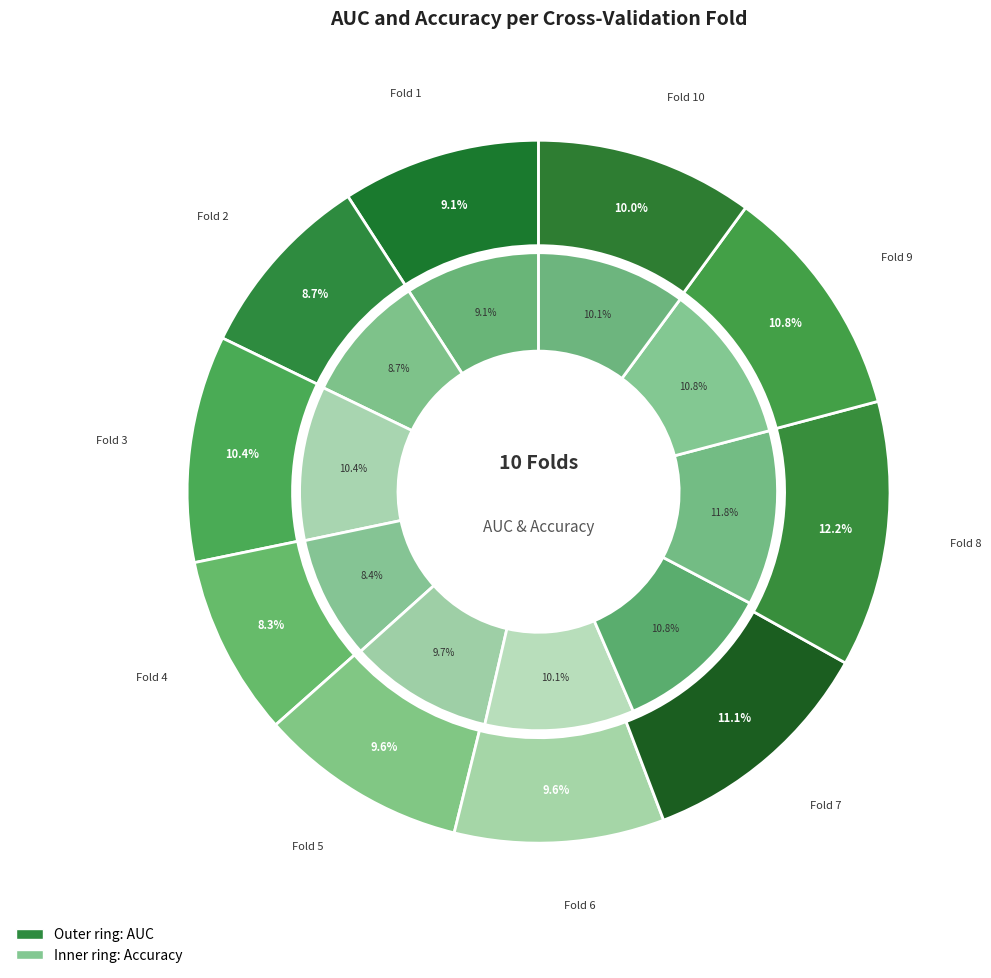

Does any single category account for the majority?

No